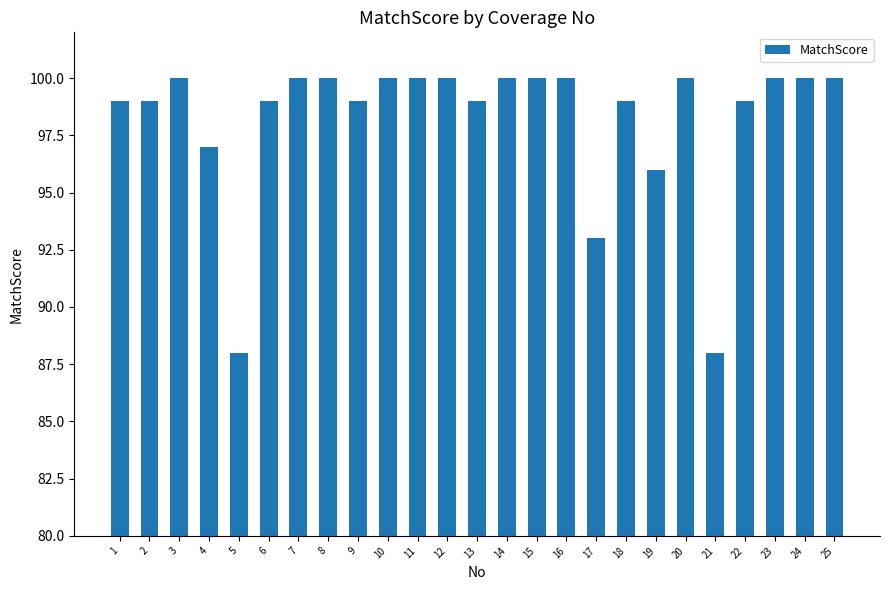

Reading left to right, extract all data points from this chart.

99	99	100	97	88	99	100	100	99	100	100	100	99	100	100	100	93	99	96	100	88	99	100	100	100